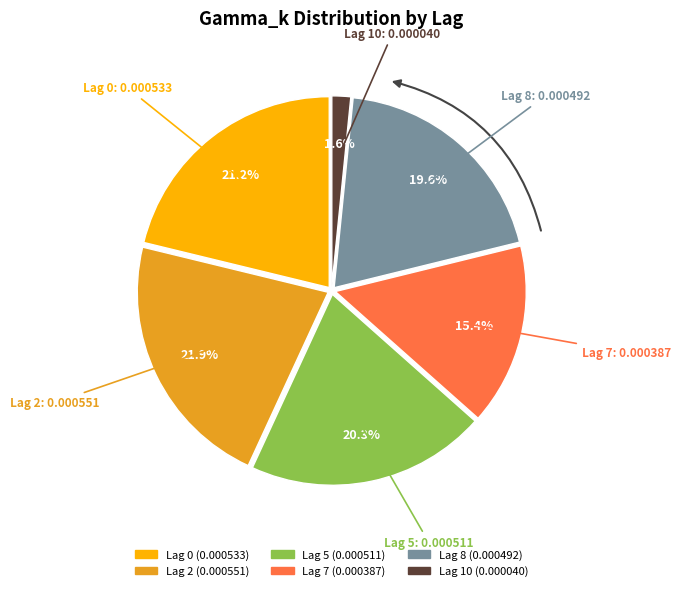

Is the sum of Lag 2 and Lag 5 greater than half?

No